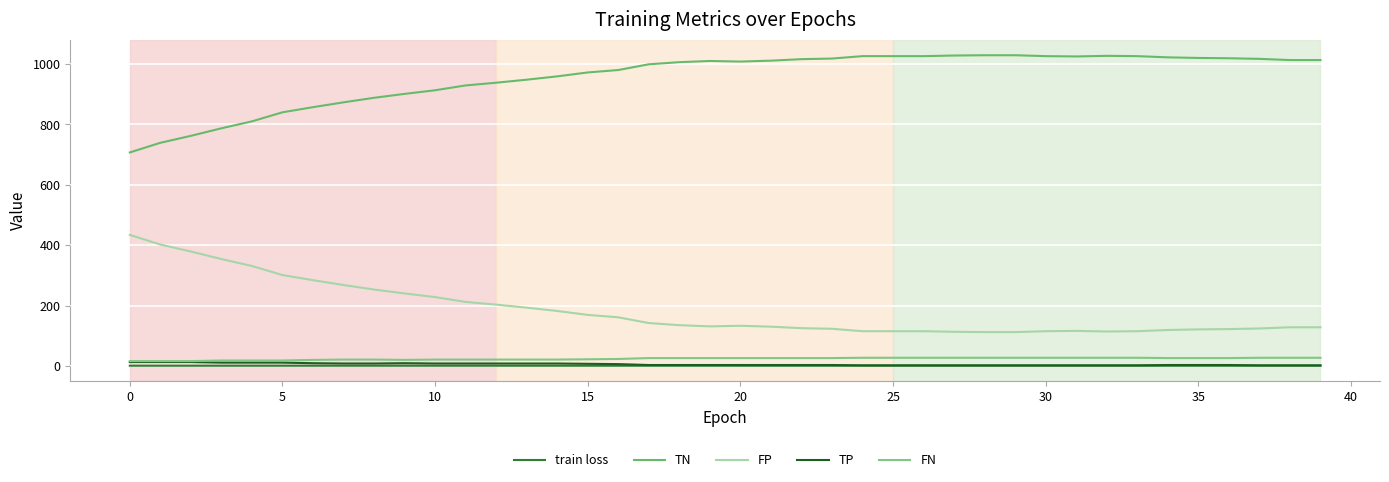

Is this an area chart (filled region under the line)?

No